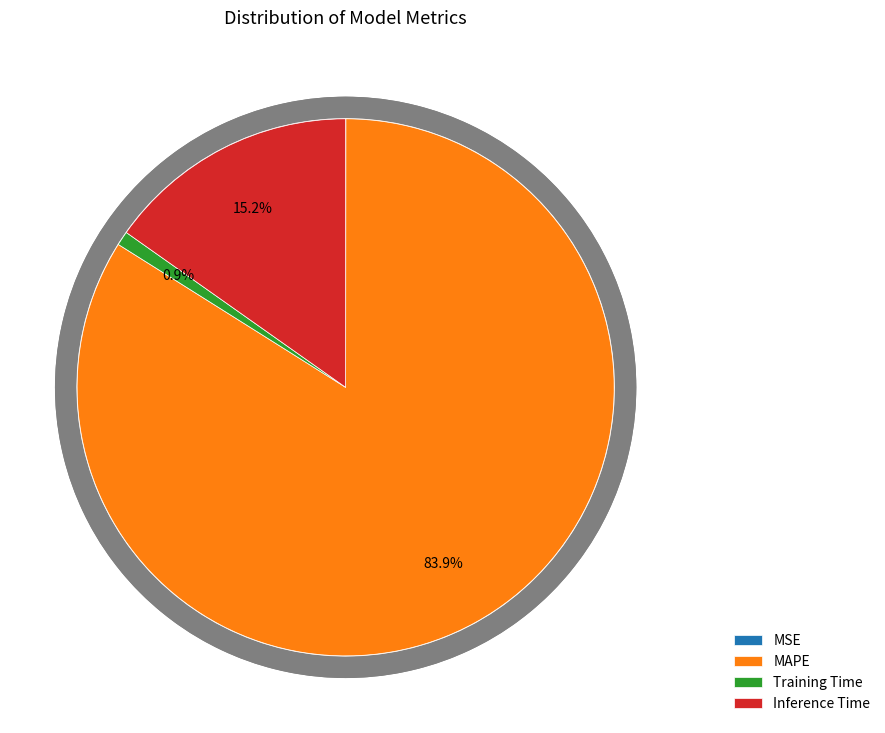

How many slices are in this pie chart?

4